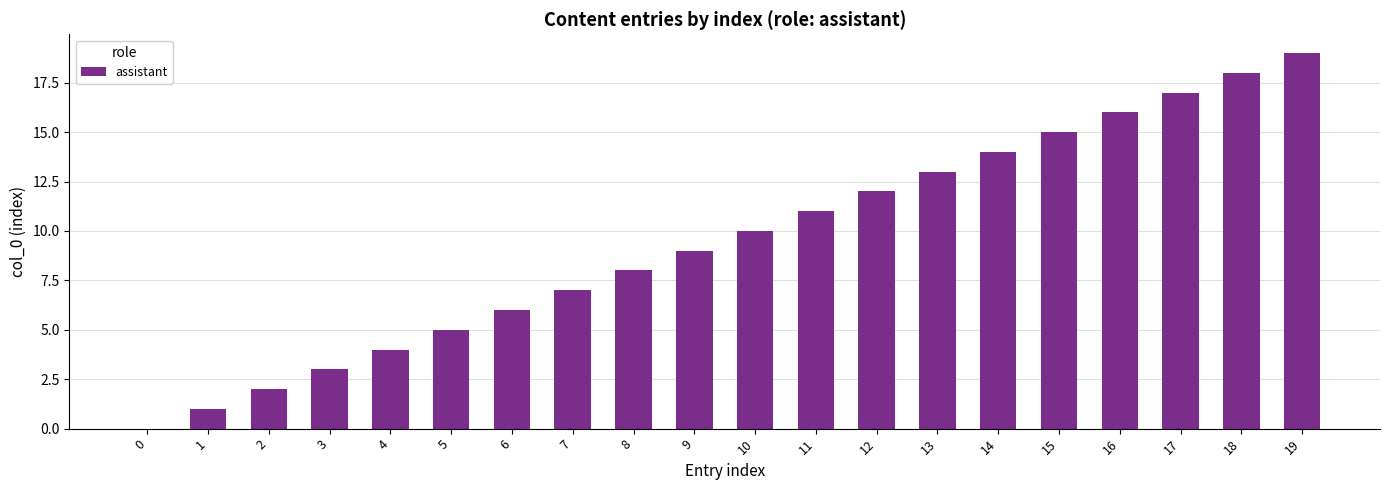

Read the value at 7.

7